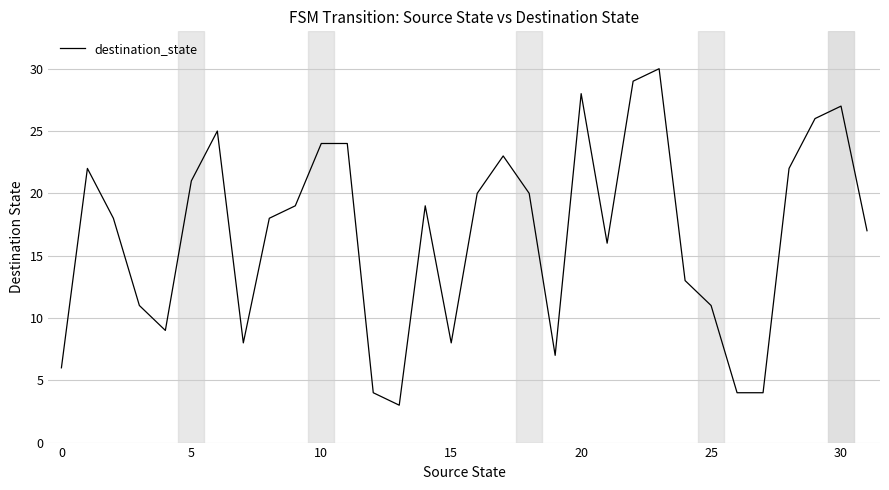

What is the difference between the maximum and minimum values?

27